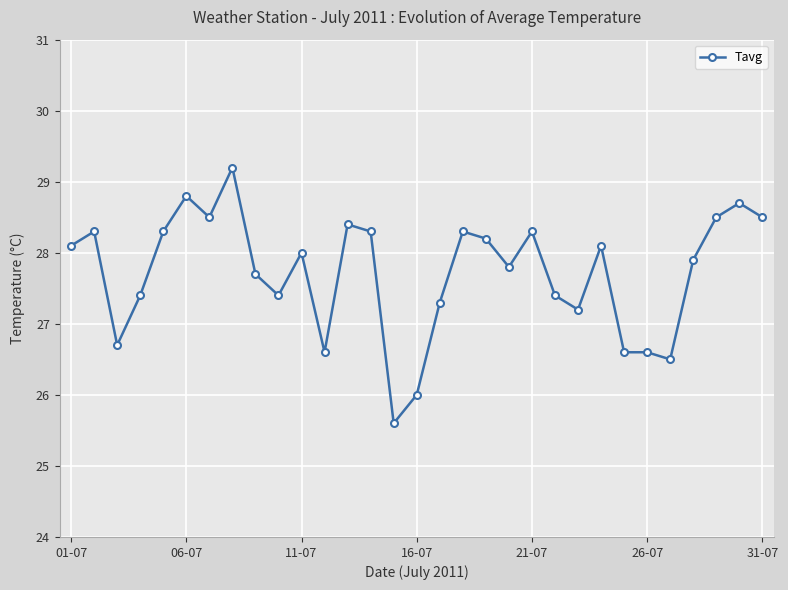

What is the sum of all values?

859.2